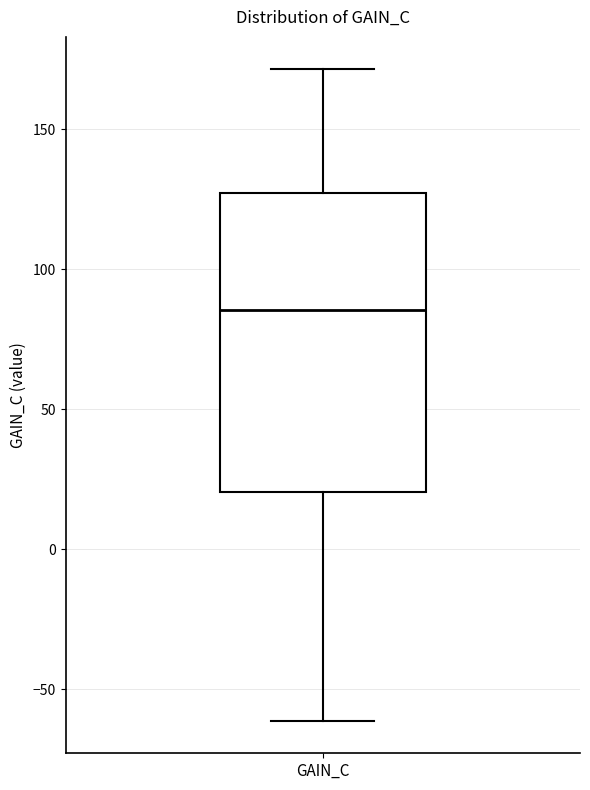

Read this box plot against the y-axis: the position of the median line, the range covered by the box, and the ends of both whiskers. The values are not printed on the chart, so give them approximately, as read against the axis.

median 85, box 20 to 125, whiskers -60 to 170